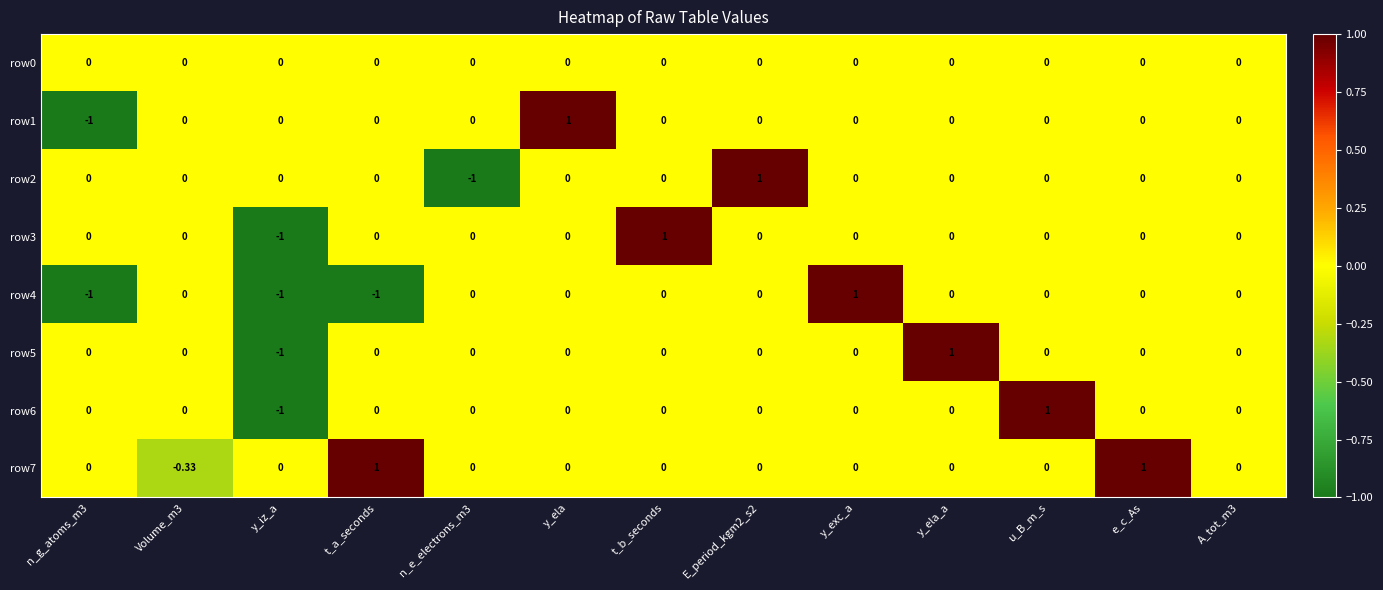

At which label does row3 reach its peak?

t_b_seconds